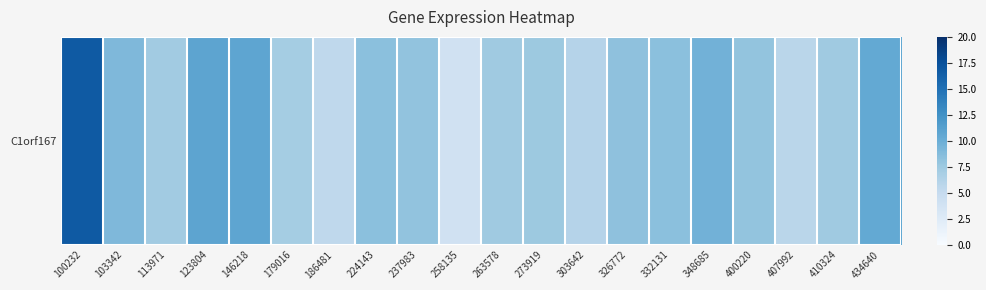

At which label does the data first exceed 8?

100232